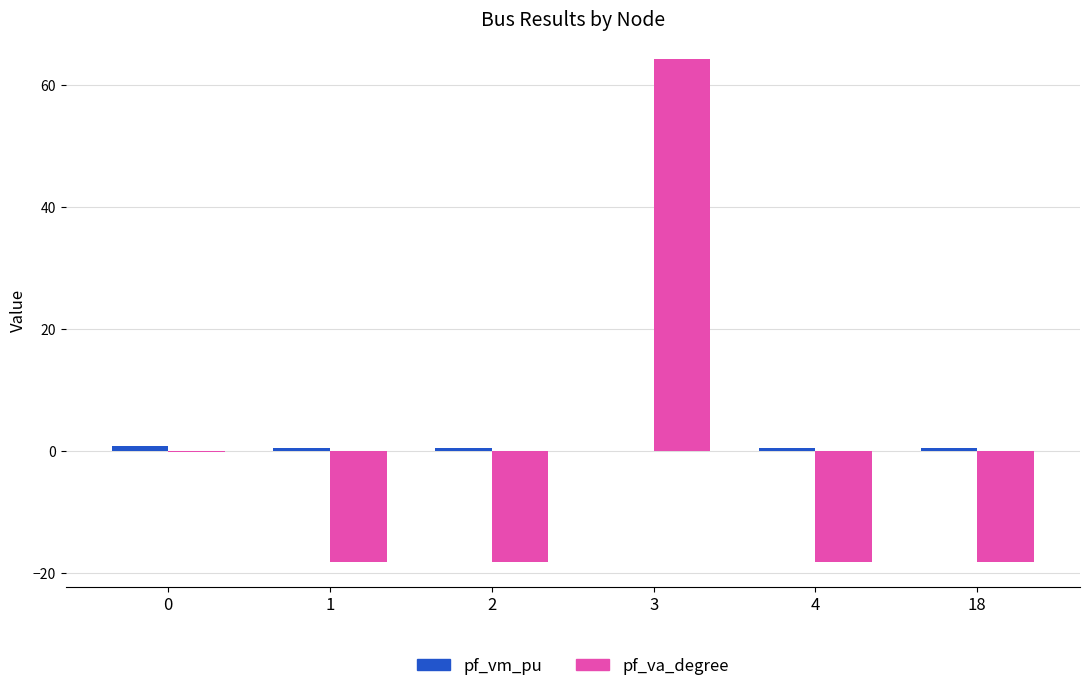

At which category is the sum across all series the highest?

3